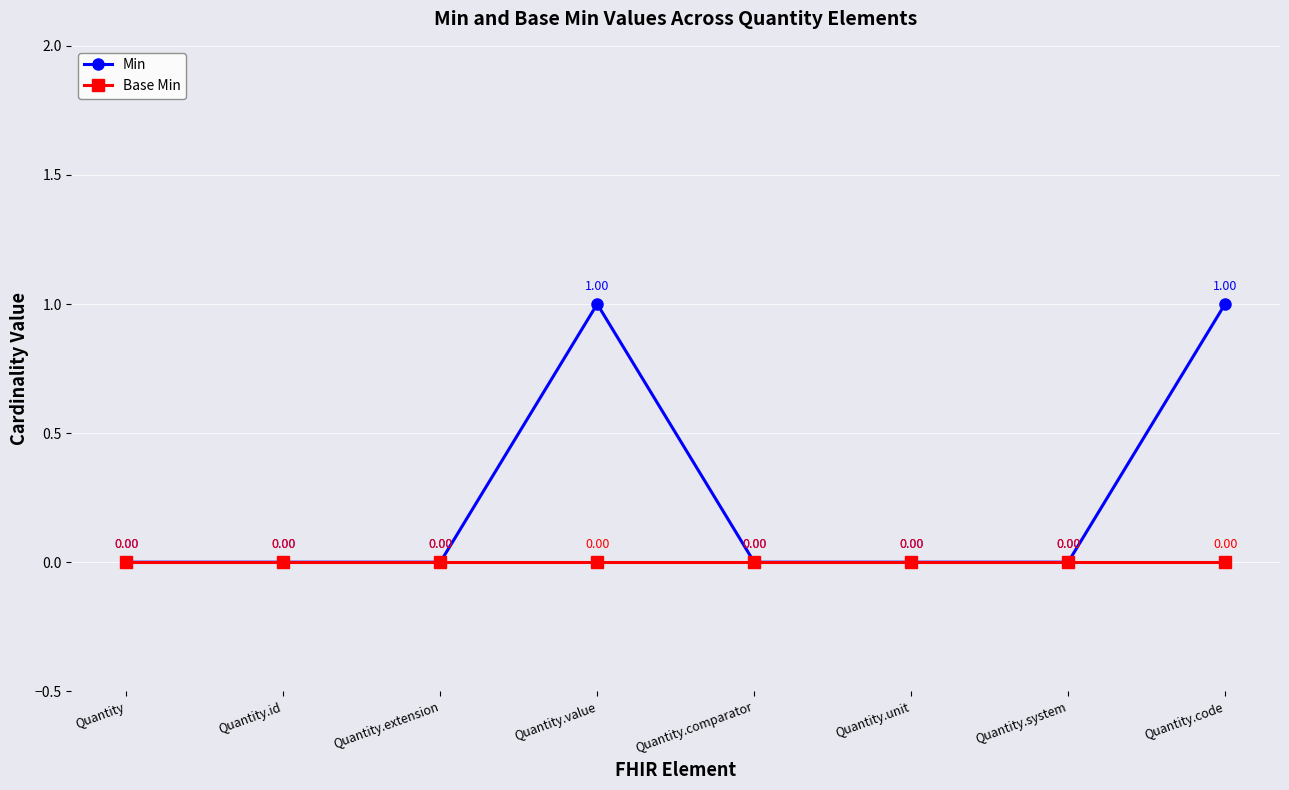

Reading left to right, transcribe all the data shown in this chart.

Min: 0	0	0	1	0	0	0	1
Base Min: 0	0	0	0	0	0	0	0